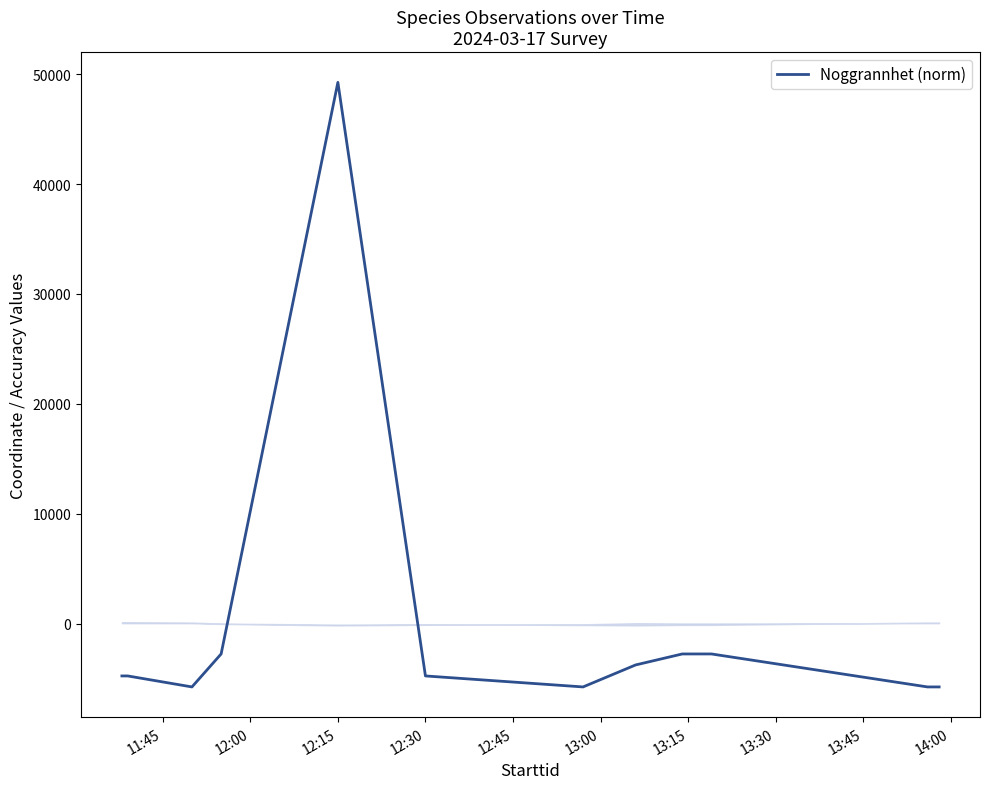

What is the minimum value shown in the chart?

-5750